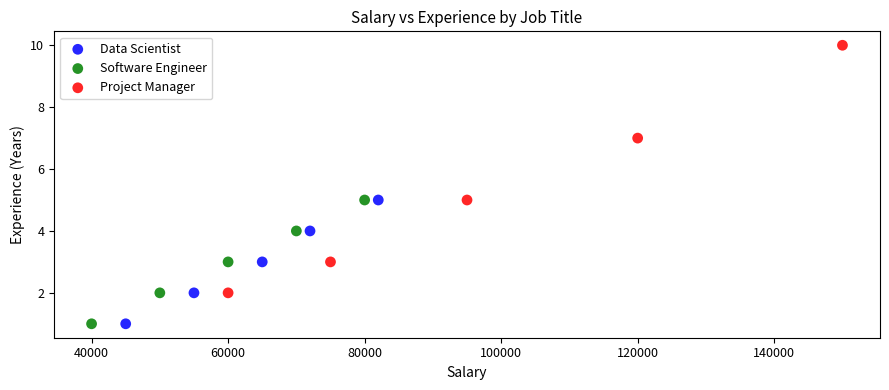

Which series contains the highest Y value?

Project Manager